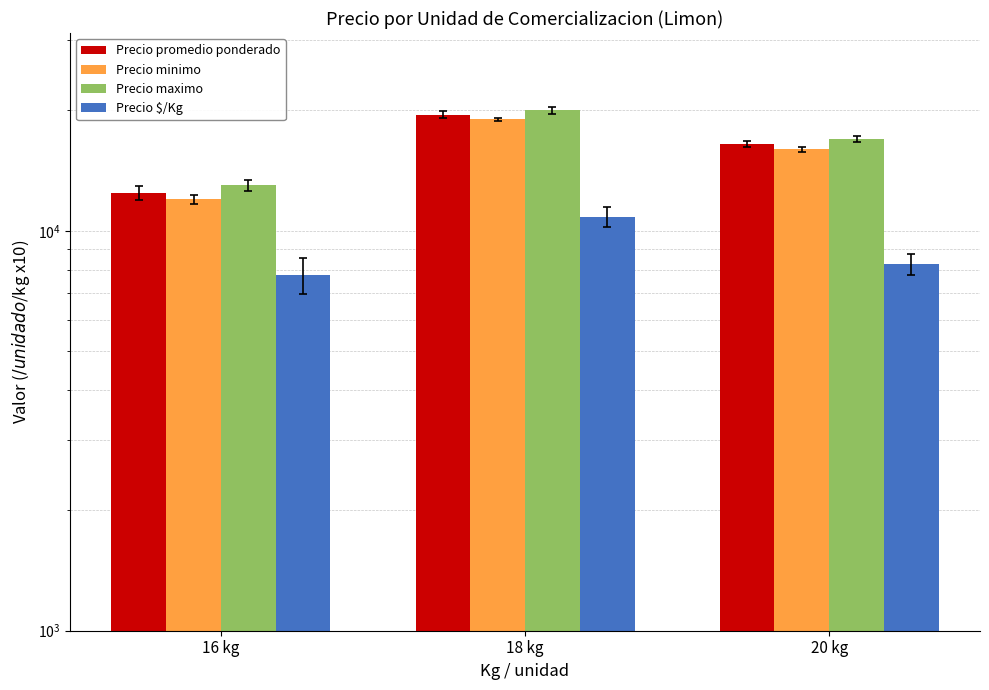

Reading right to left, transcribe all the data shown in this chart.

Precio promedio ponderado: 20 kg=16515	18 kg=19503	16 kg=12419
Precio minimo: 20 kg=16000	18 kg=19000	16 kg=12000
Precio maximo: 20 kg=17000	18 kg=20000	16 kg=13000
Precio $/Kg: 20 kg=8260	18 kg=10840	16 kg=7760